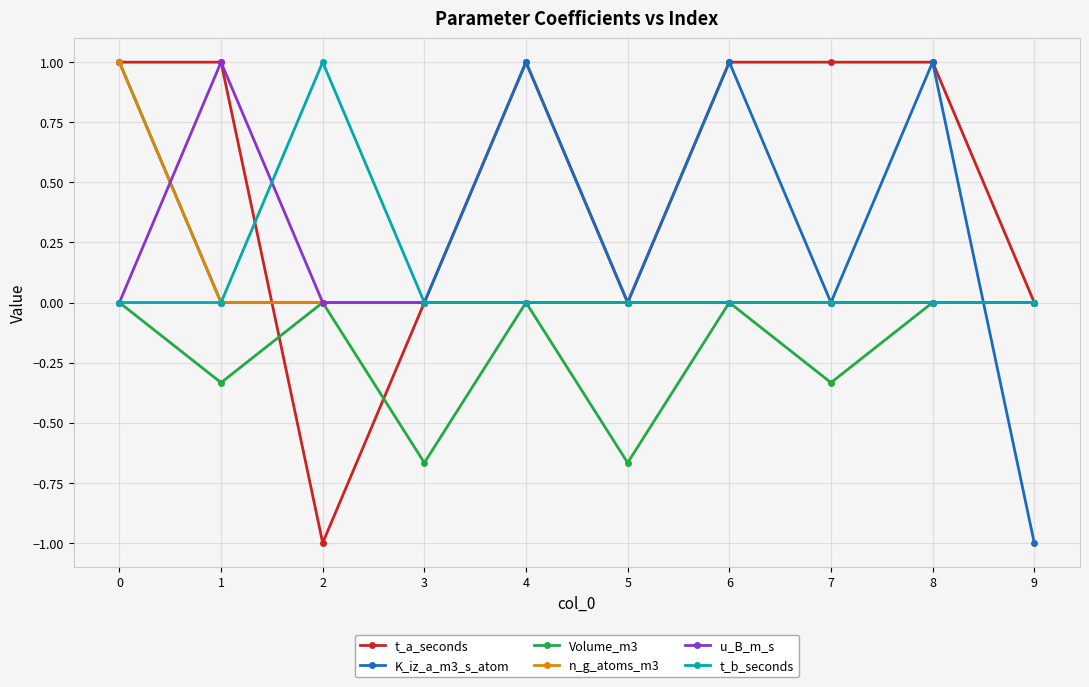

The value of u_B_m_s at 6 is -0.7. True or false?

False